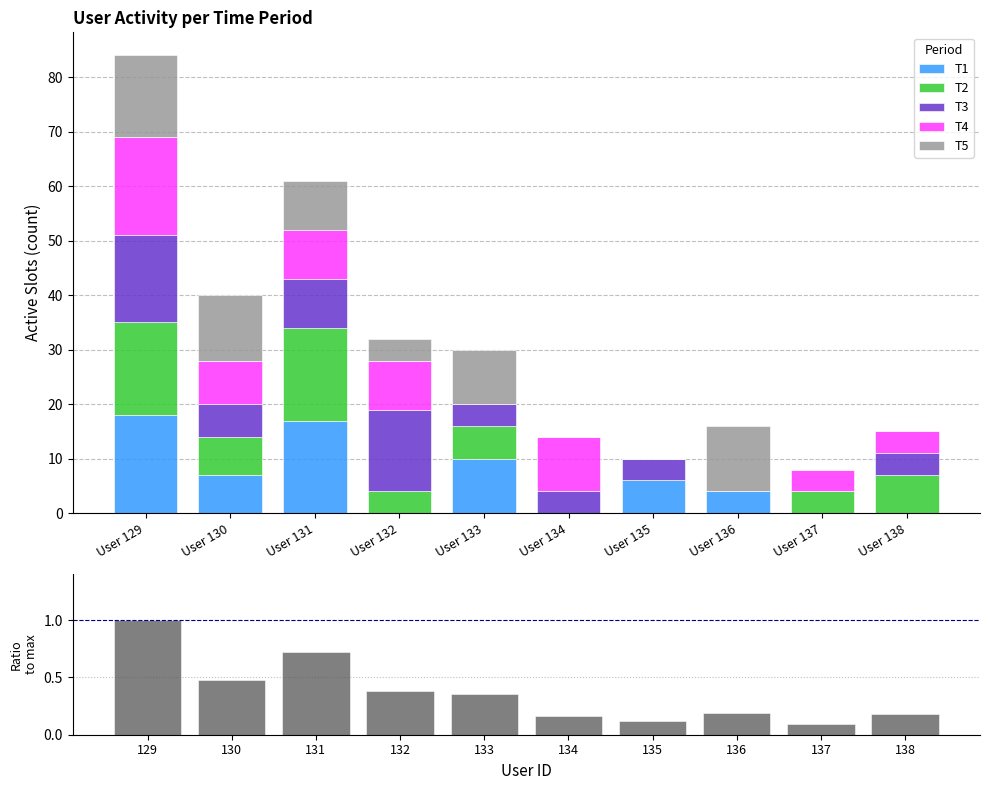

Is it true that T1 equals 4 at User 136?

True